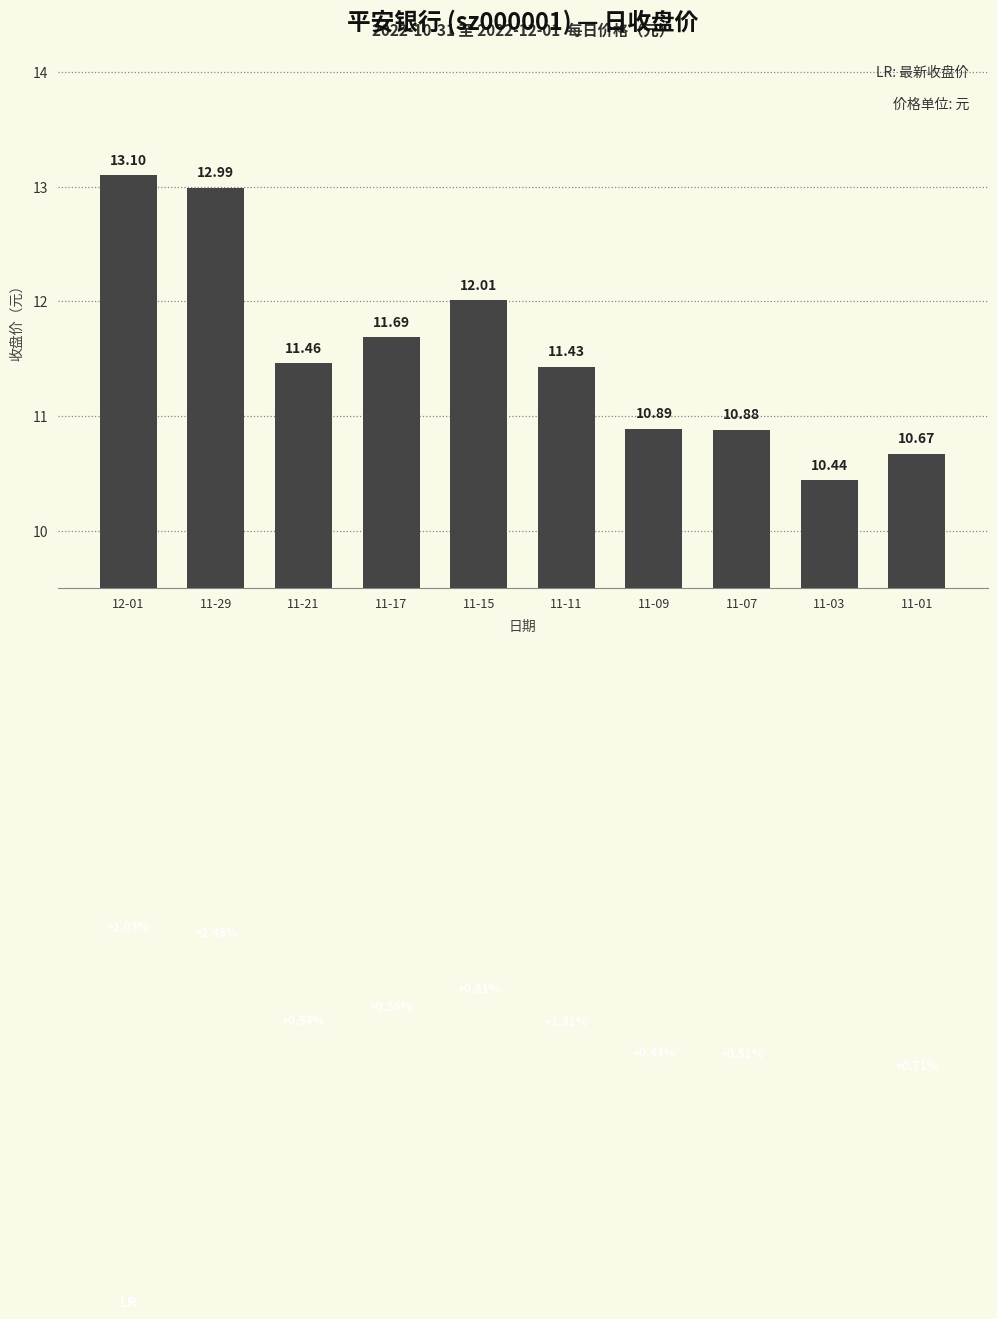

Rank the categories by value from lowest to highest.

11-03, 11-01, 11-07, 11-09, 11-11, 11-21, 11-17, 11-15, 11-29, 12-01